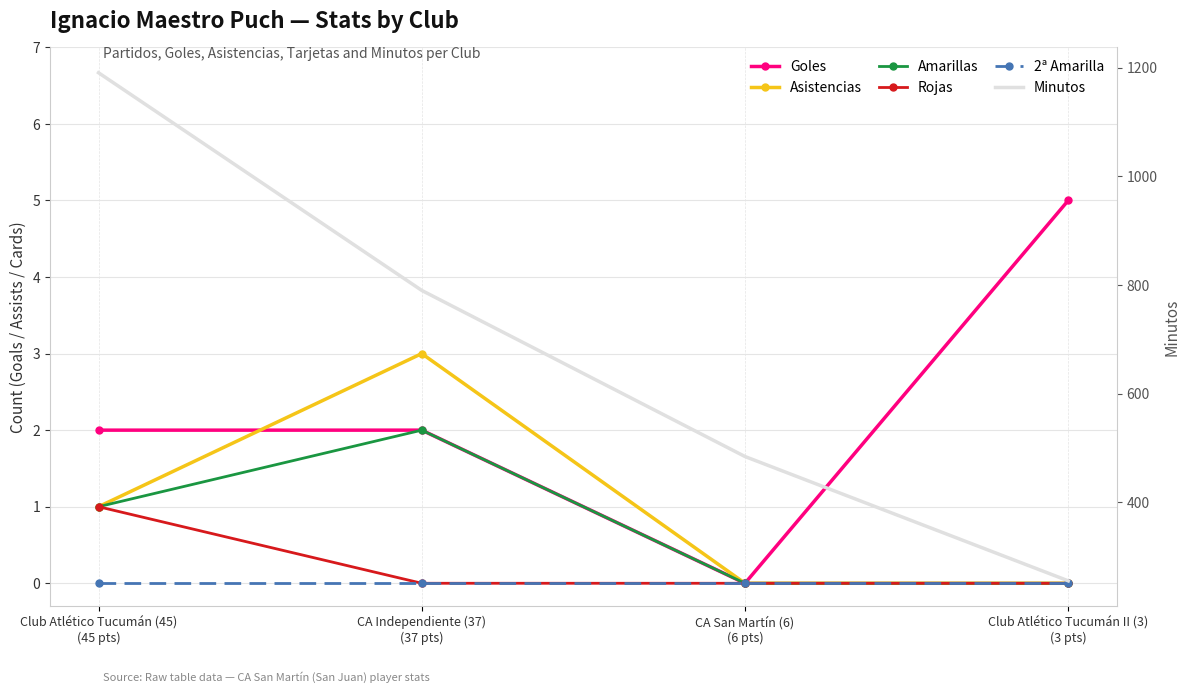

What is the difference between the maximum and second lowest values in the Minutos series?

707